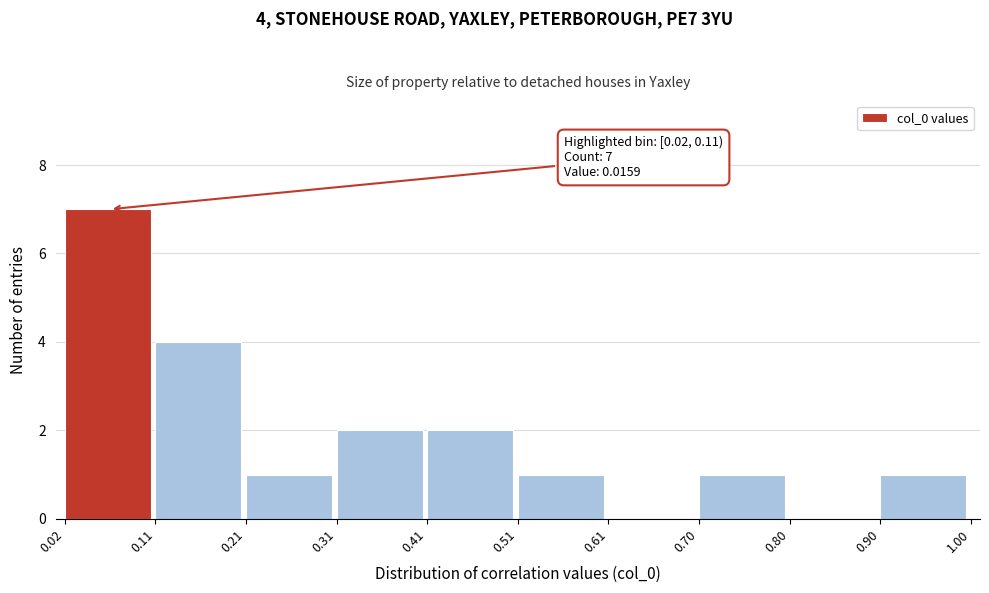

Over which range of the x-axis is the bar tallest?

0.02 to 0.11